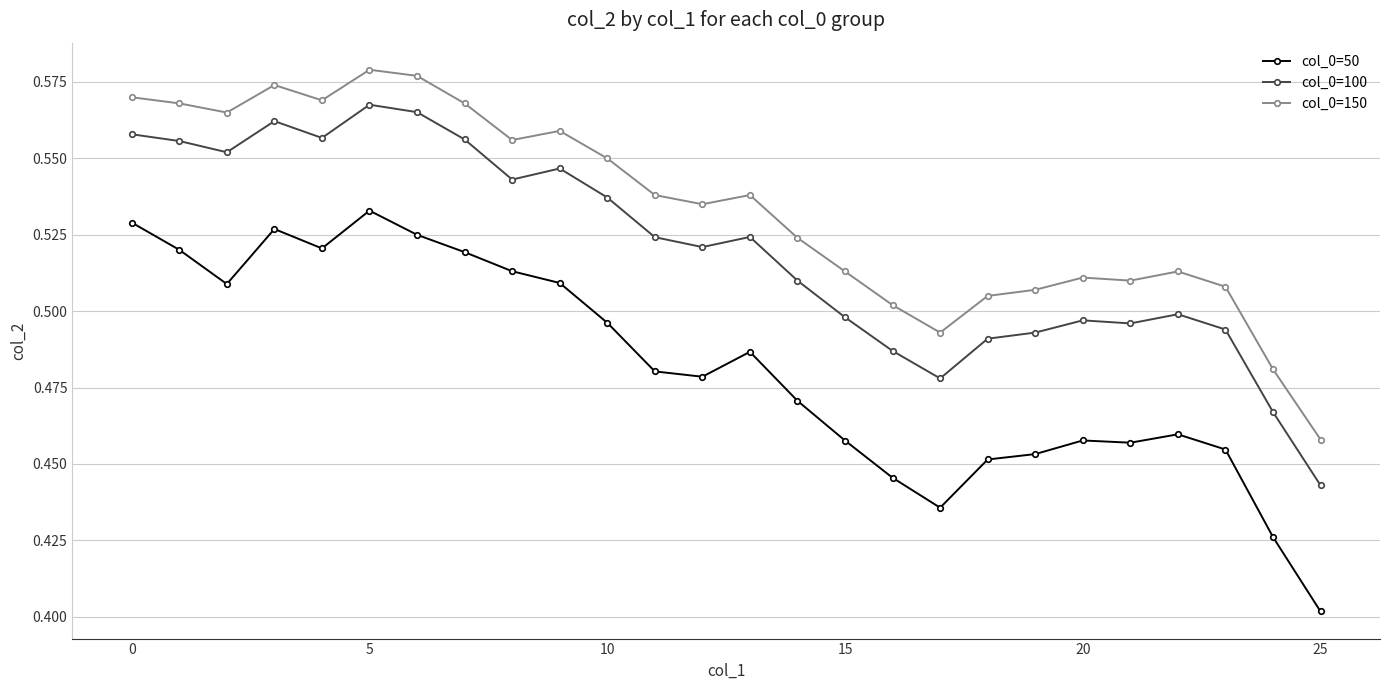

Which series has the largest total across all categories?

col_0=150